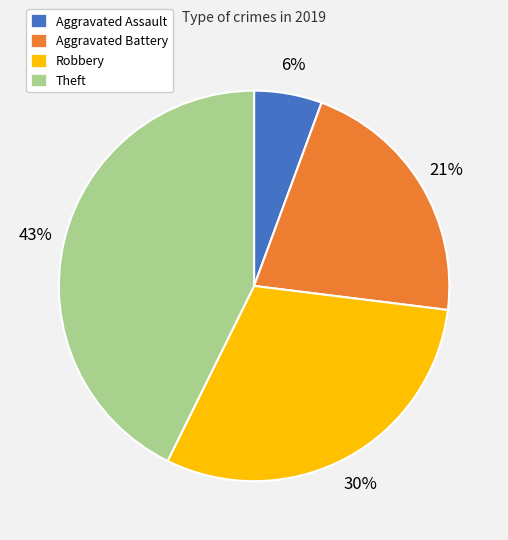

How many slices are in this pie chart?

4